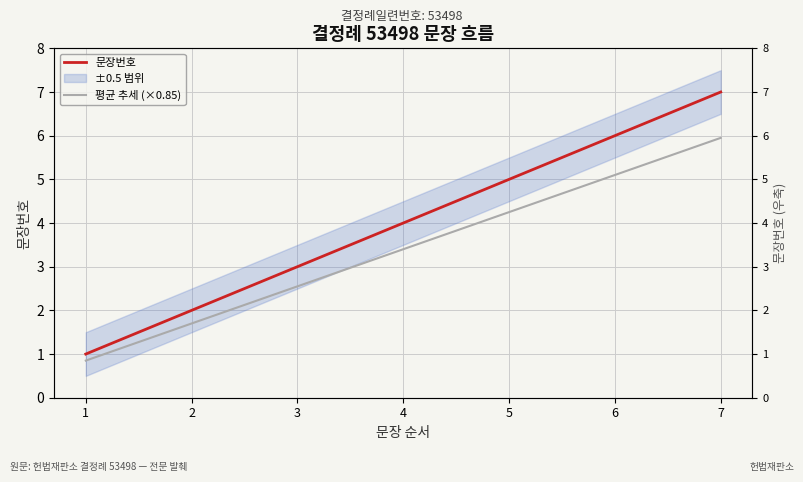

True or false: 문장번호 has more than 0 points higher than both neighbors.

False